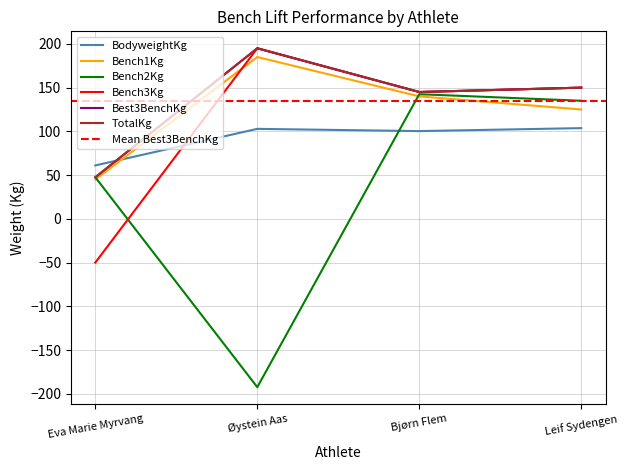

Reading right to left, transcribe all the data shown in this chart.

BodyweightKg: 103.7	100.3	102.8	61.0
Bench1Kg: 125.0	140.0	185.0	45.0
Bench2Kg: 135.0	142.5	-192.5	47.5
Bench3Kg: 150.0	145.0	195.0	-50.0
Best3BenchKg: 150.0	145.0	195.0	47.5
TotalKg: 150.0	145.0	195.0	47.5